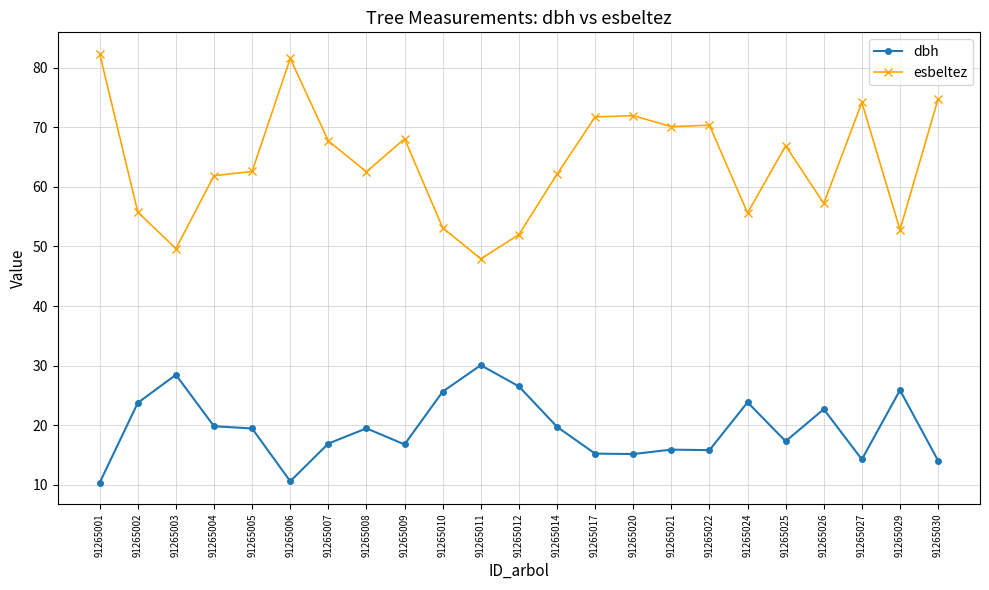

How many data points in dbh are above 19?

12